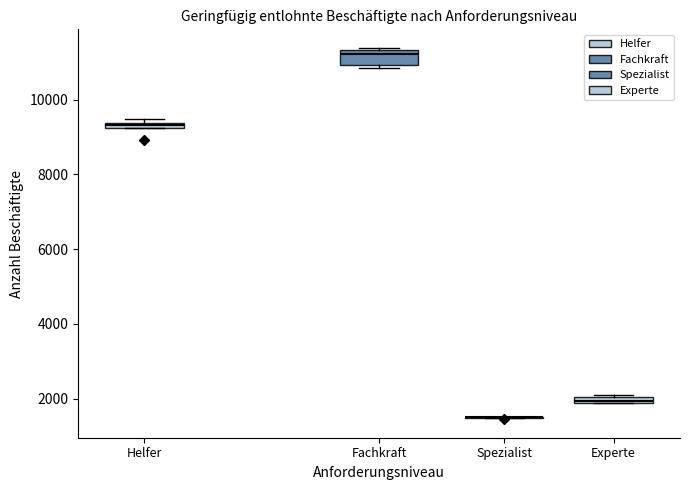

Comparing the boxes themselves (not the whiskers), which one is the tallest?

Fachkraft